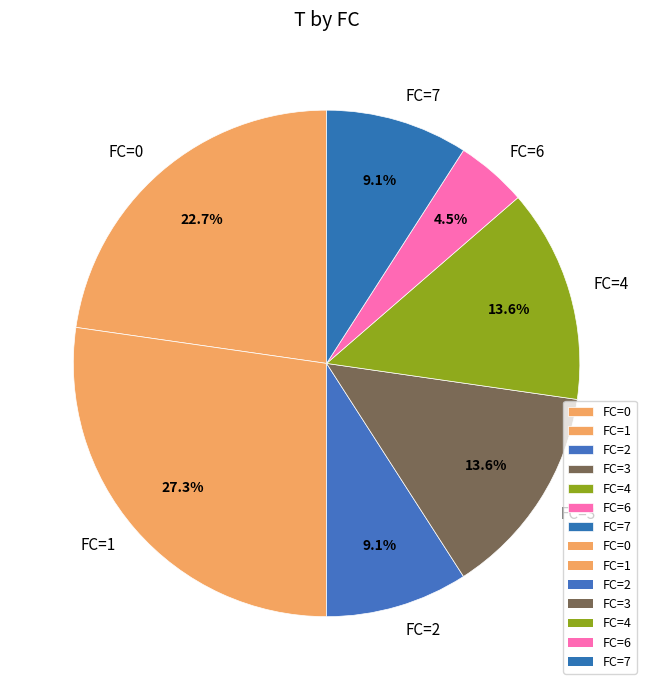

Is the sum of FC=1 and FC=6 greater than half?

No